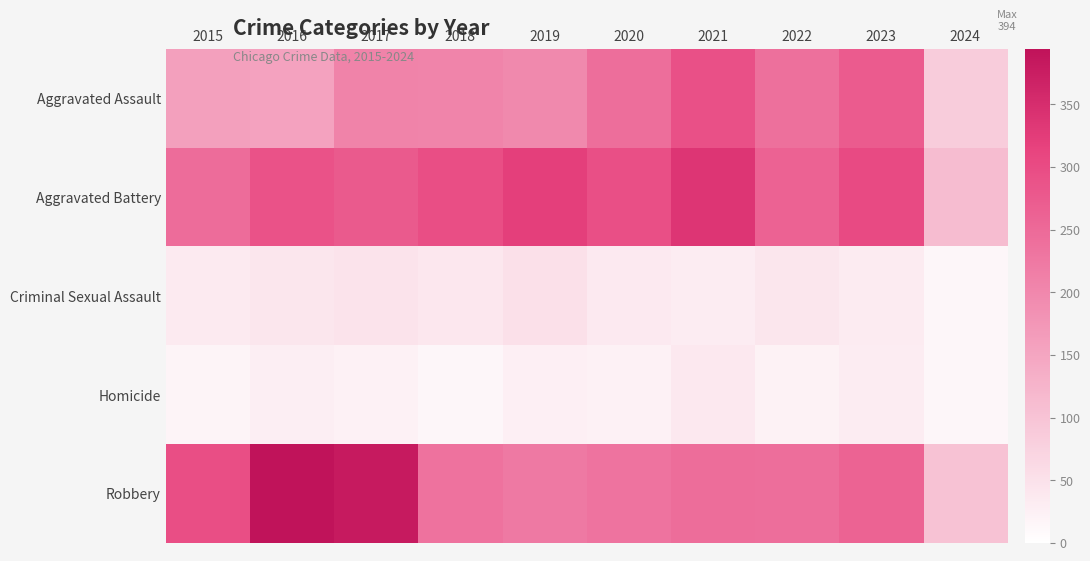

Reading left to right, transcribe all the data shown in this chart.

Aggravated Assault: 2015=160	2016=154	2017=207	2018=206	2019=197	2020=242	2021=292	2022=239	2023=273	2024=86
Aggravated Battery: 2015=246	2016=288	2017=277	2018=296	2019=321	2020=293	2021=336	2022=263	2023=303	2024=111
Criminal Sexual Assault: 2015=34	2016=43	2017=47	2018=40	2019=51	2020=36	2021=32	2022=42	2023=33	2024=14
Homicide: 2015=17	2016=29	2017=24	2018=15	2019=27	2020=24	2021=37	2022=23	2023=31	2024=14
Robbery: 2015=297	2016=394	2017=381	2018=237	2019=224	2020=233	2021=244	2022=243	2023=261	2024=103